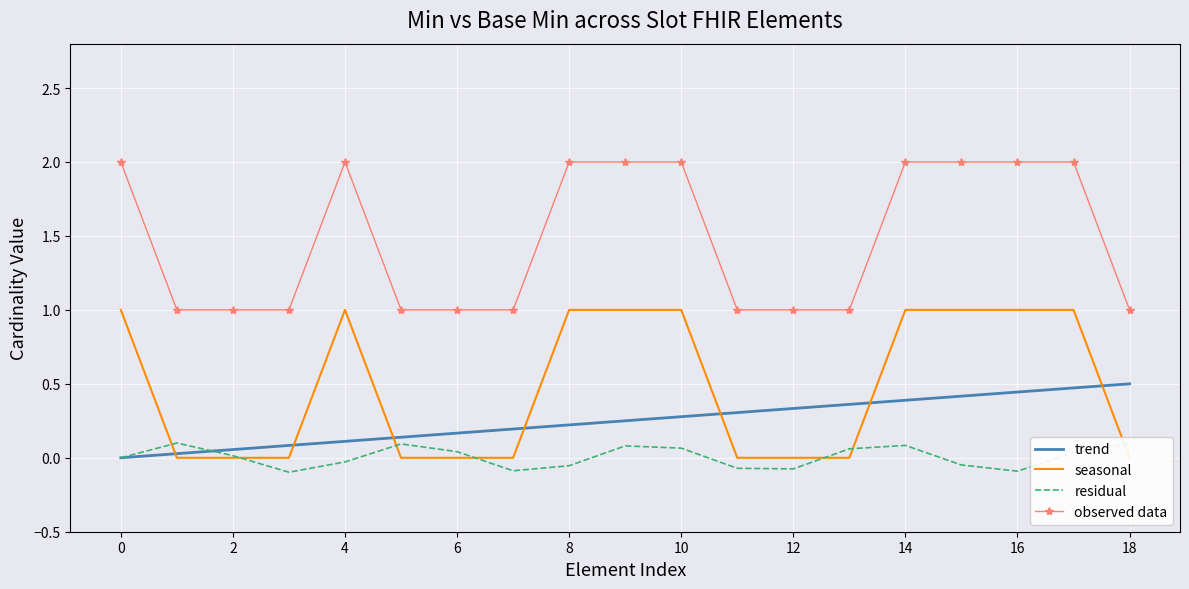

The observed data series shows 1.0 at 12. True or false?

True